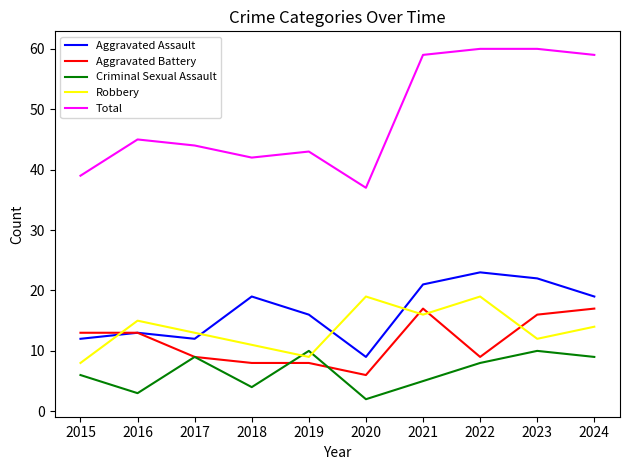

Where is Robbery nearest to the value 13?

2017